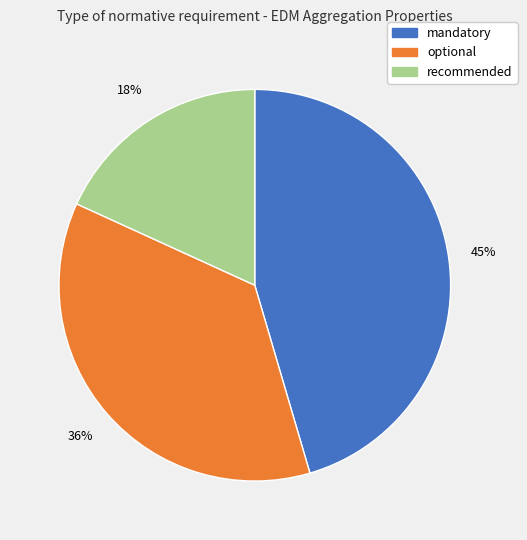

To the nearest percent, what percentage of the pie is recommended?

18%